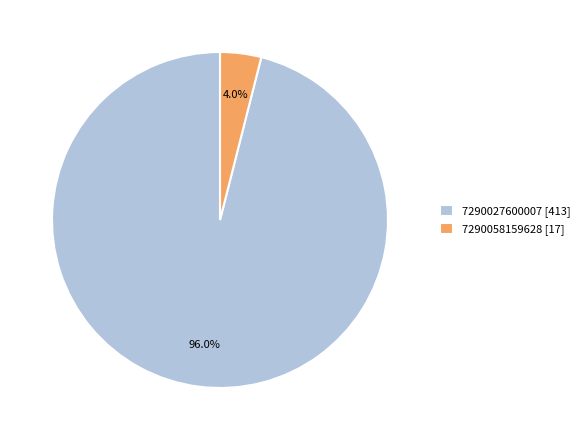

To the nearest percent, what is the difference between the 7290027600007 and 7290058159628 slice percentages?

92%